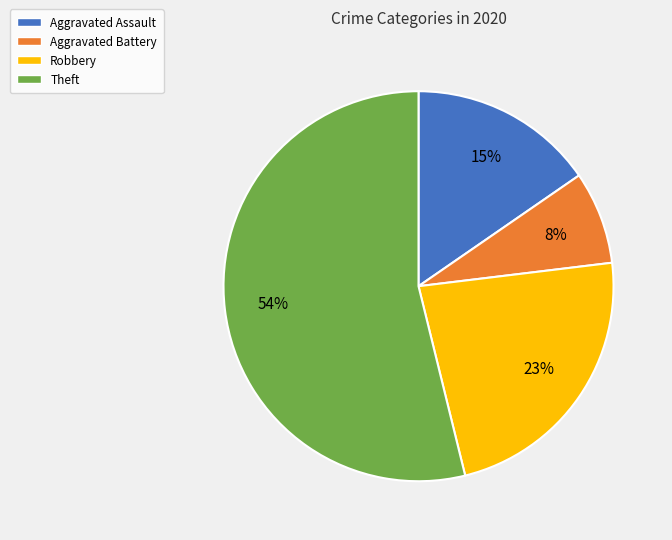

The Aggravated Battery slice represents 8% of the pie. True or false?

True